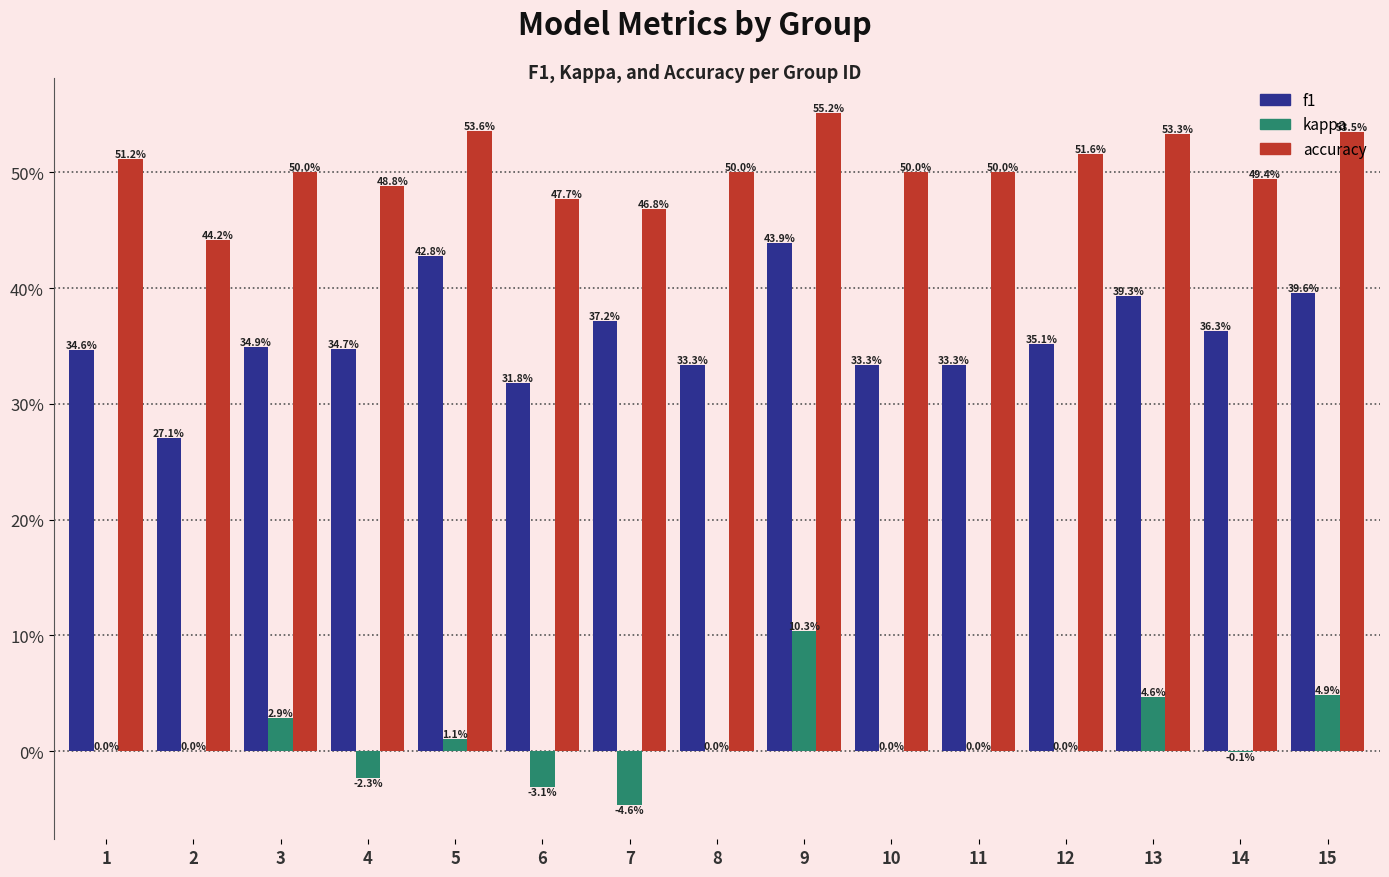

Which has a higher value, 13 or 5?

5